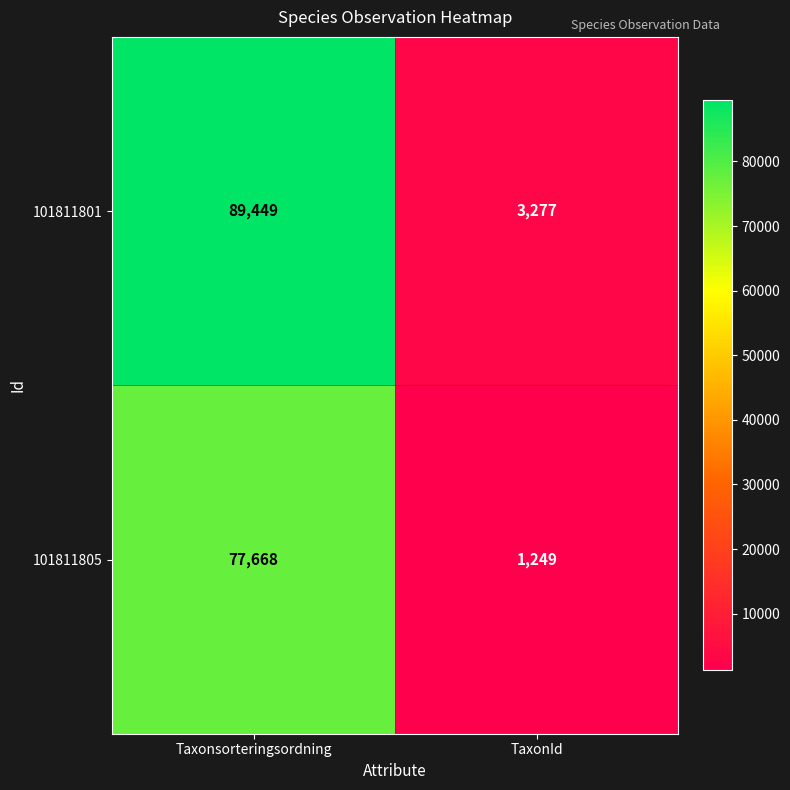

The value of 101811801 at TaxonId is 5773. True or false?

False